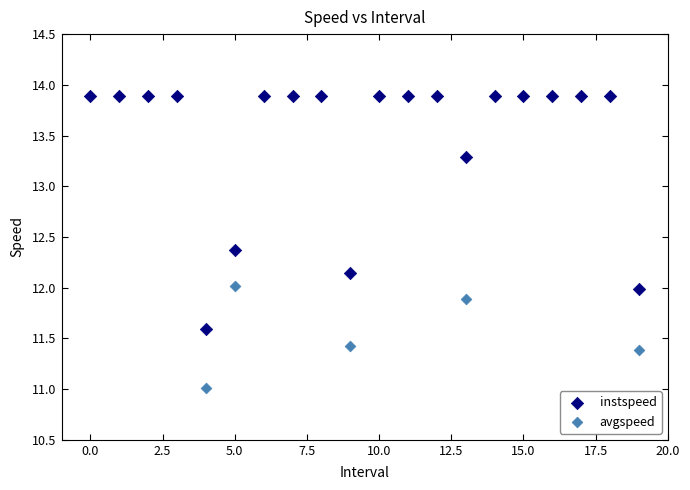

What are all the series names shown in the legend?

instspeed, avgspeed